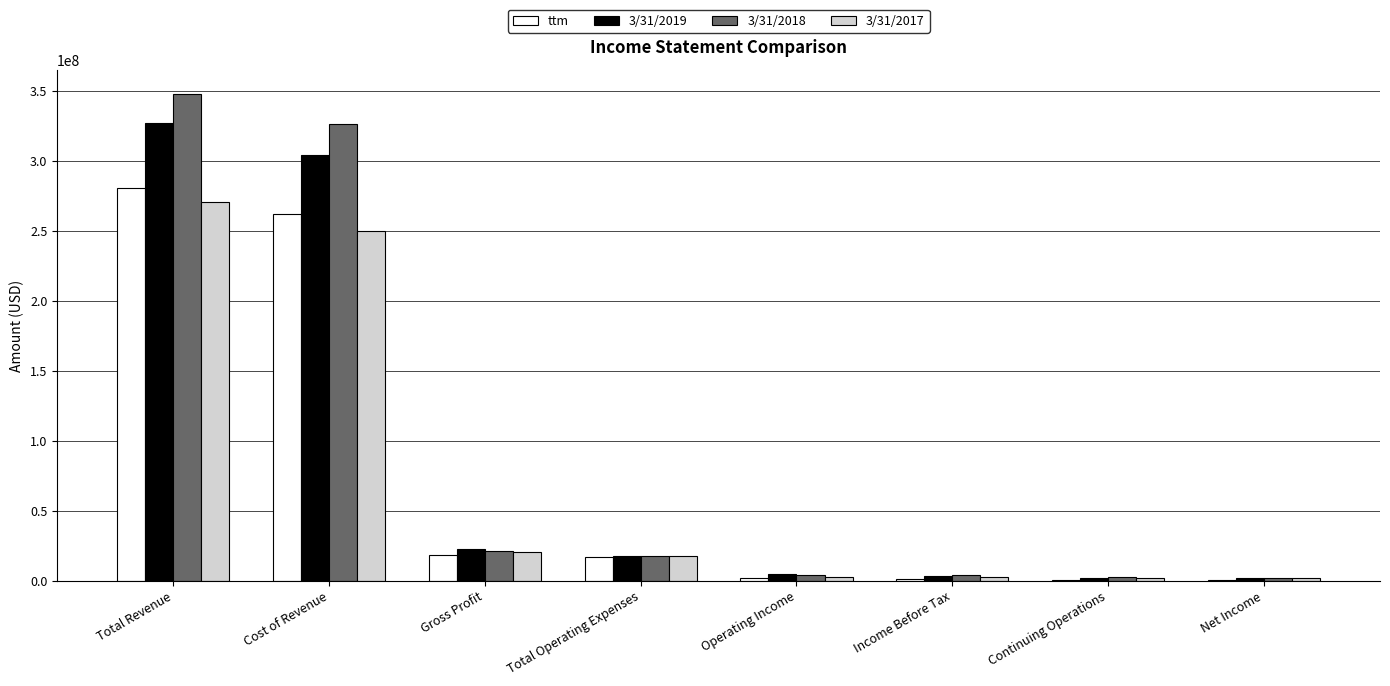

Which label corresponds to the largest value in the chart?

Total Revenue